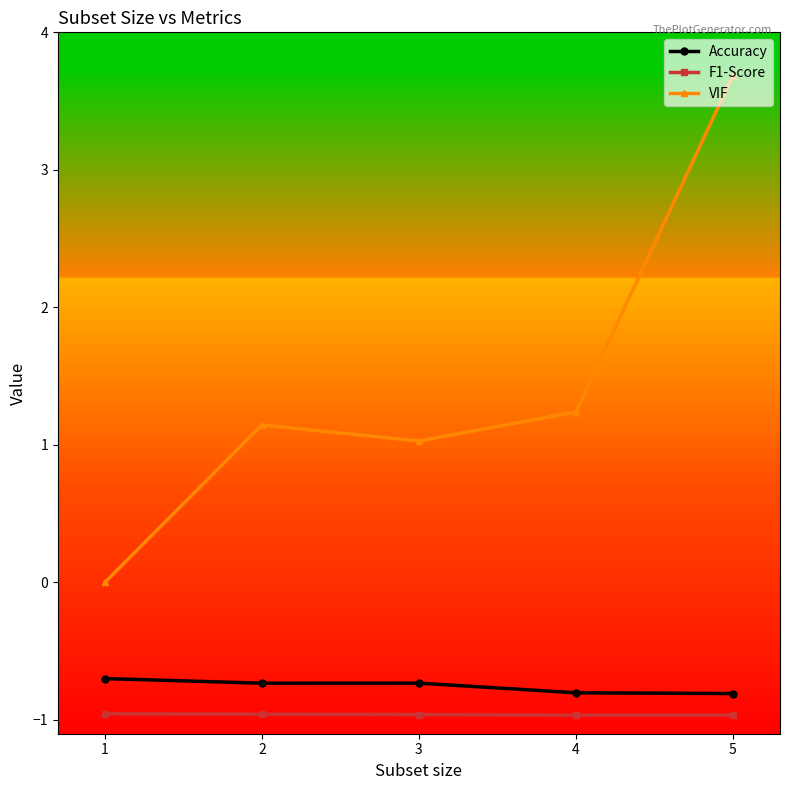

True or false: Accuracy and F1-Score cross at least once.

False